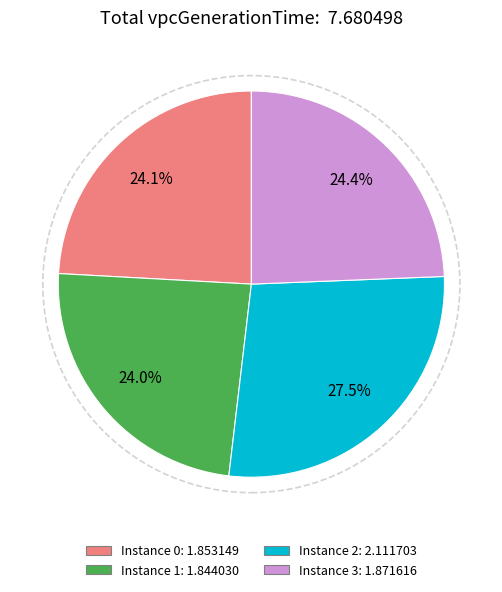

Approximately how many times larger is the value at Instance 0: 1.853149 compared to Instance 3: 1.871616?

1.0